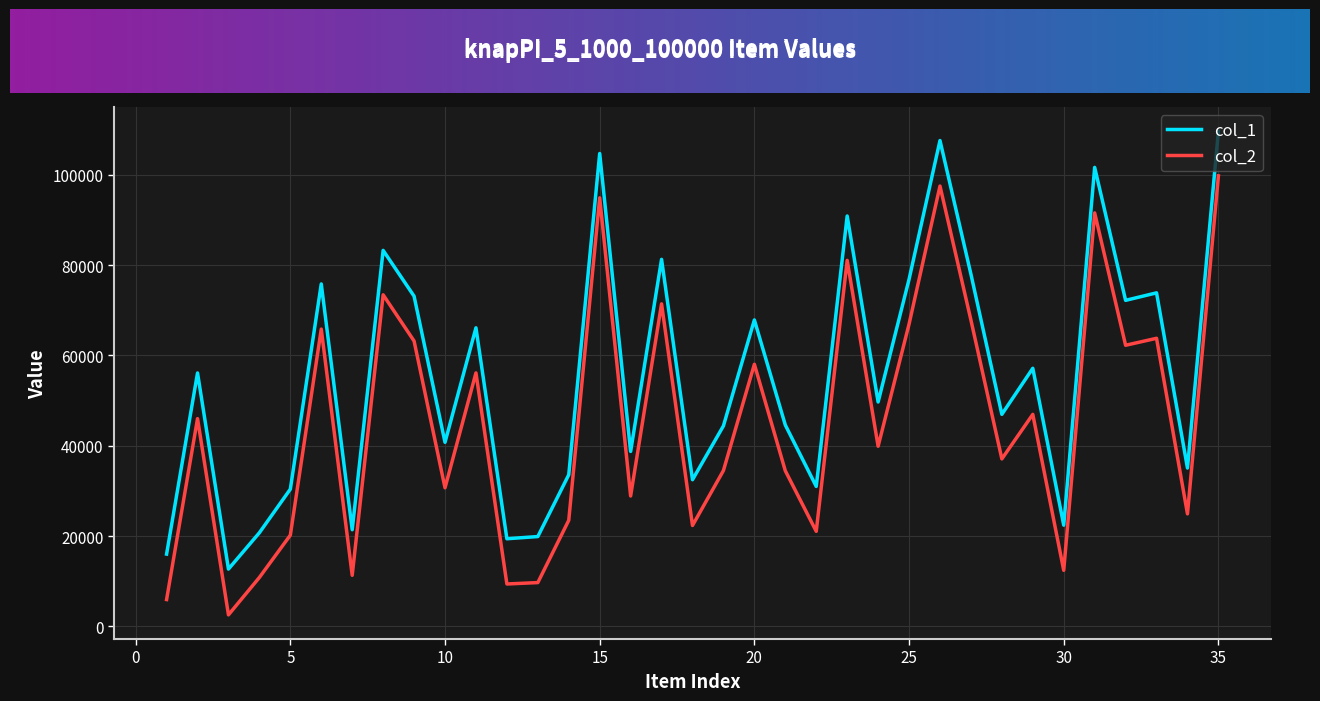

What is the highest value of the col_1 series?

109618